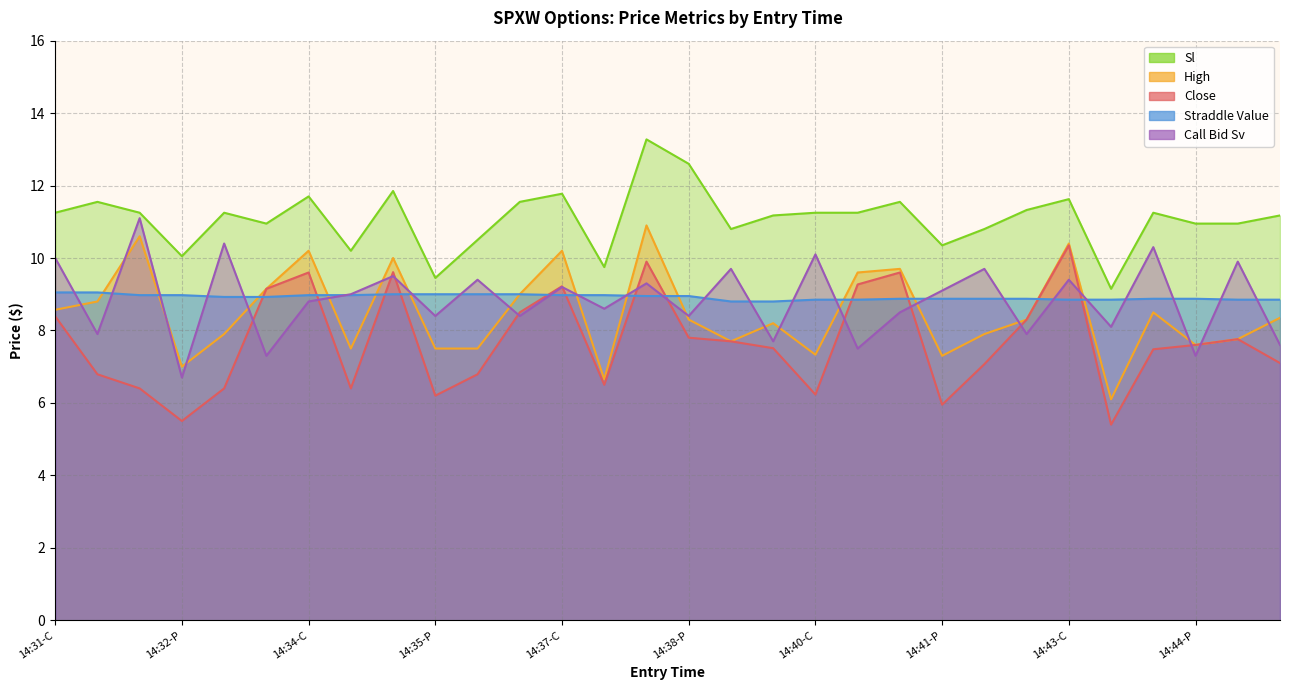

How many lines are shown in the chart?

5